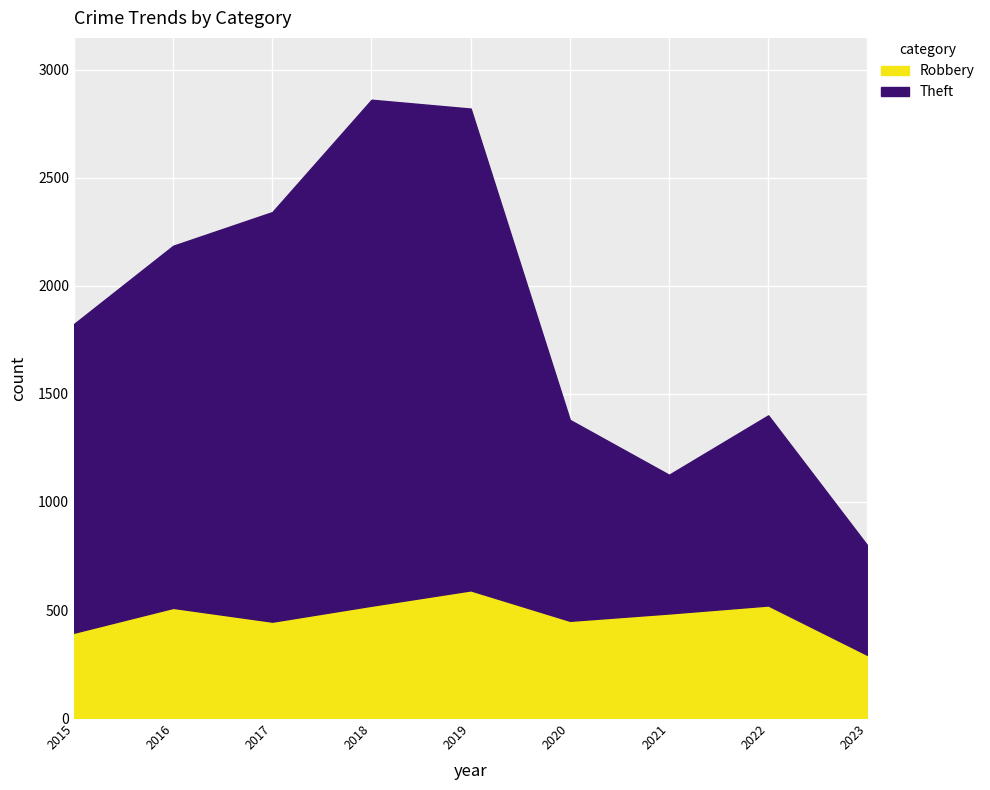

Which series has the widest spread of values?

Theft